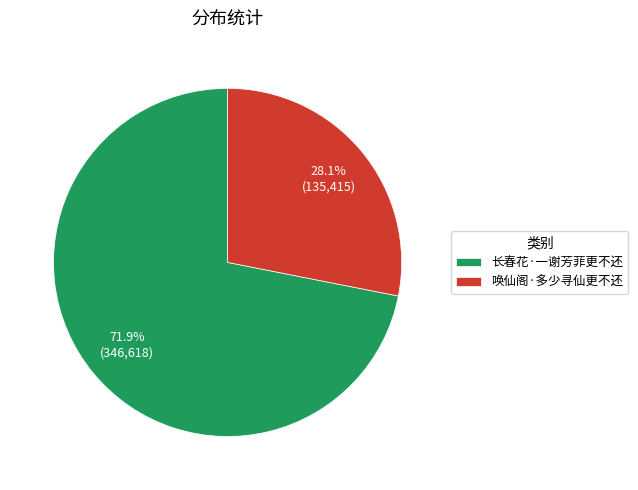

Rank the categories by value from lowest to highest.

唤仙阁·多少寻仙更不还, 长春花·一谢芳菲更不还